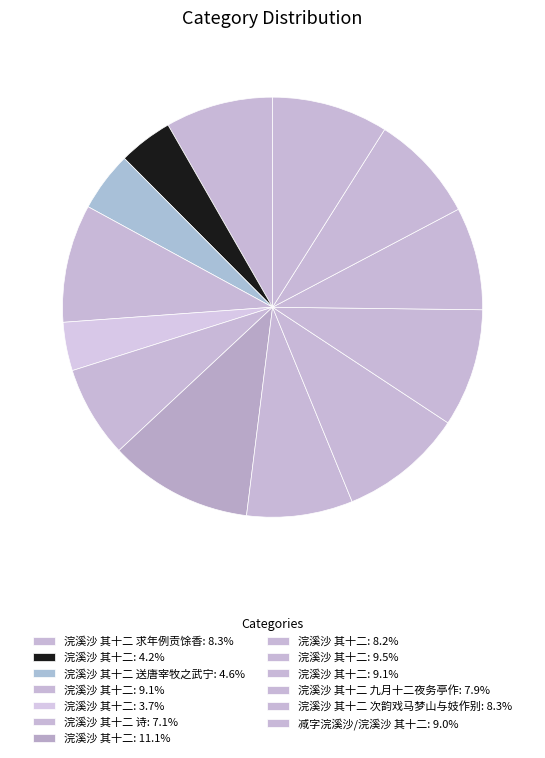

How many segments does this pie chart have?

13